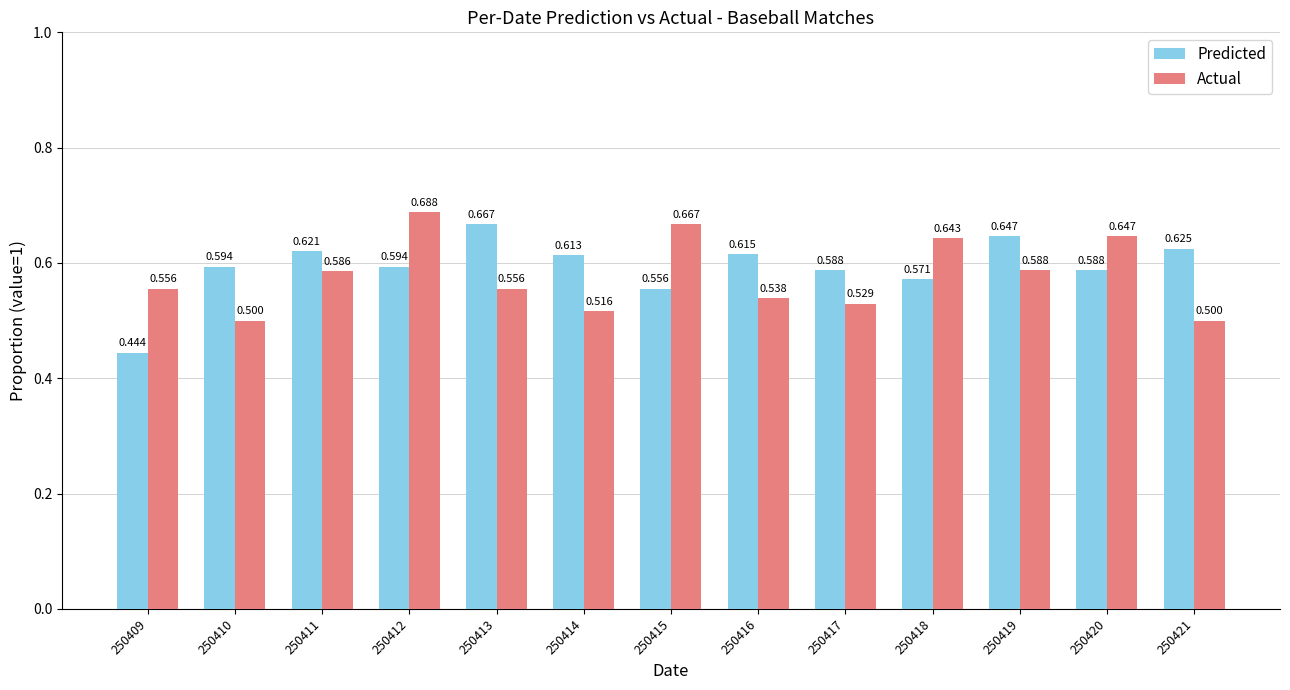

At which category does the chart reach its minimum across all series?

250409